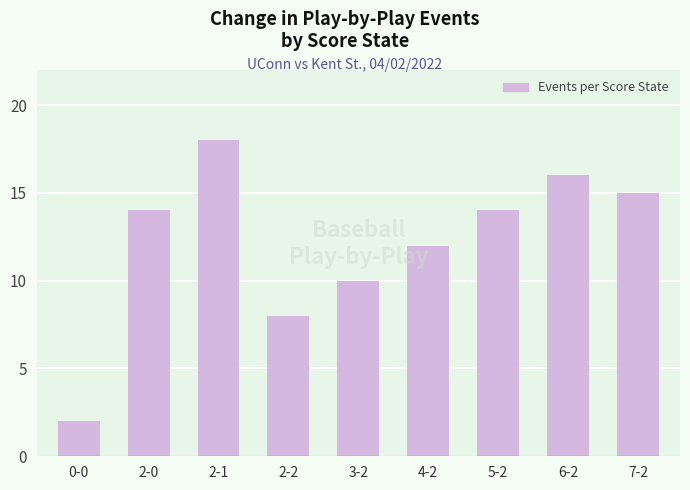

At which category does the chart reach its peak across all series?

2-1